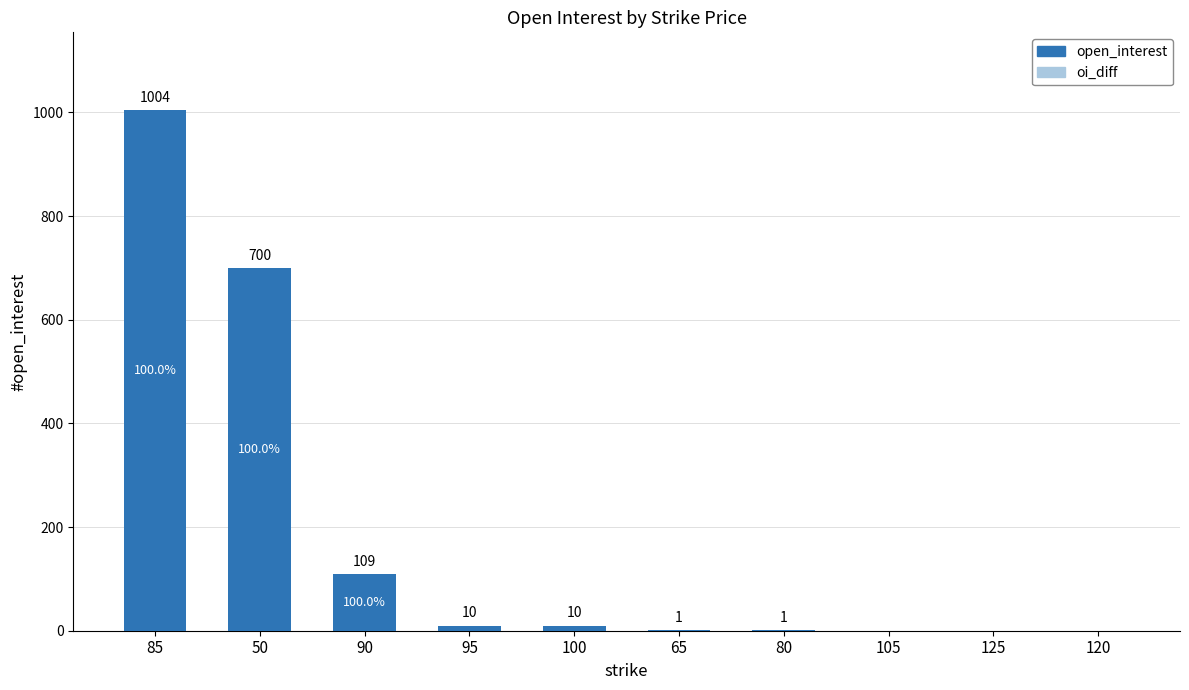

Reading left to right, what are all the values shown in this chart?

85=1004	50=700	90=109	95=10	100=10	65=1	80=1	105=0	125=0	120=0